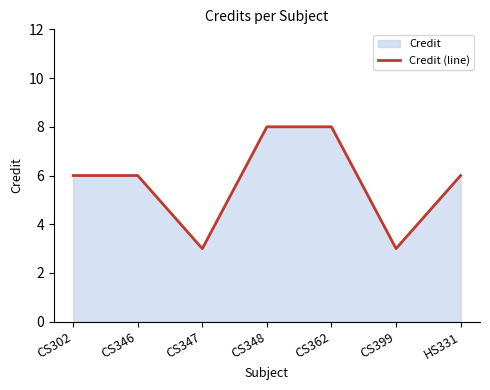

What position from the left is HS331?

7